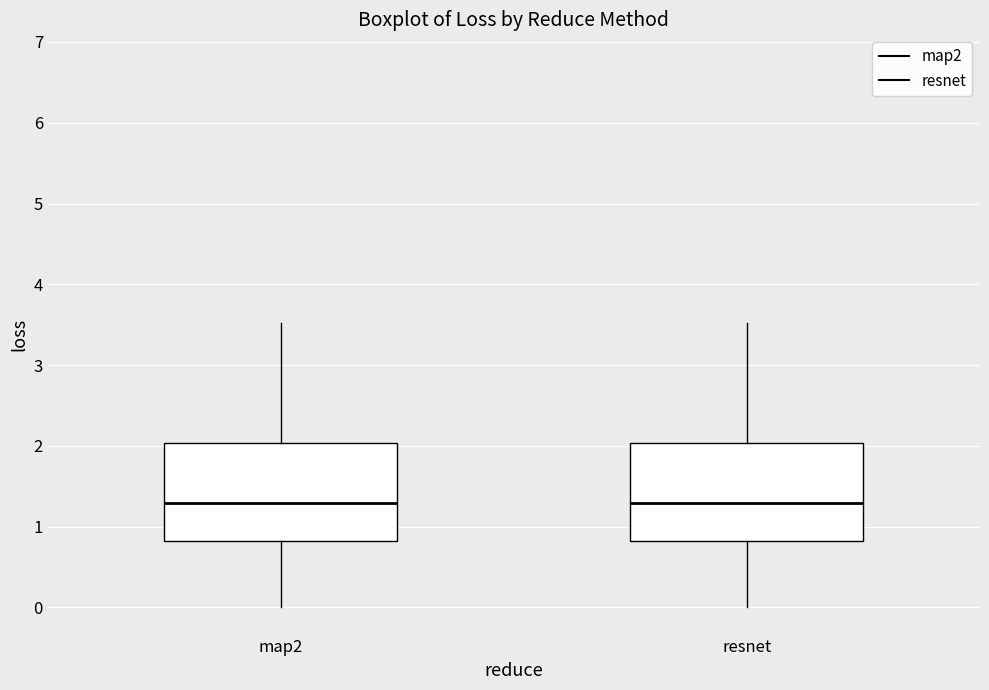

Reading left to right, read every box against the y-axis: the position of its median line, the range the box covers, and the ends of its whiskers. The values are not printed on the chart, so give them approximately, as read against the axis.

map2: median 1.3, box 0.8 to 2.0, whiskers 0.0 to 3.5
resnet: median 1.3, box 0.8 to 2.0, whiskers 0.0 to 3.5